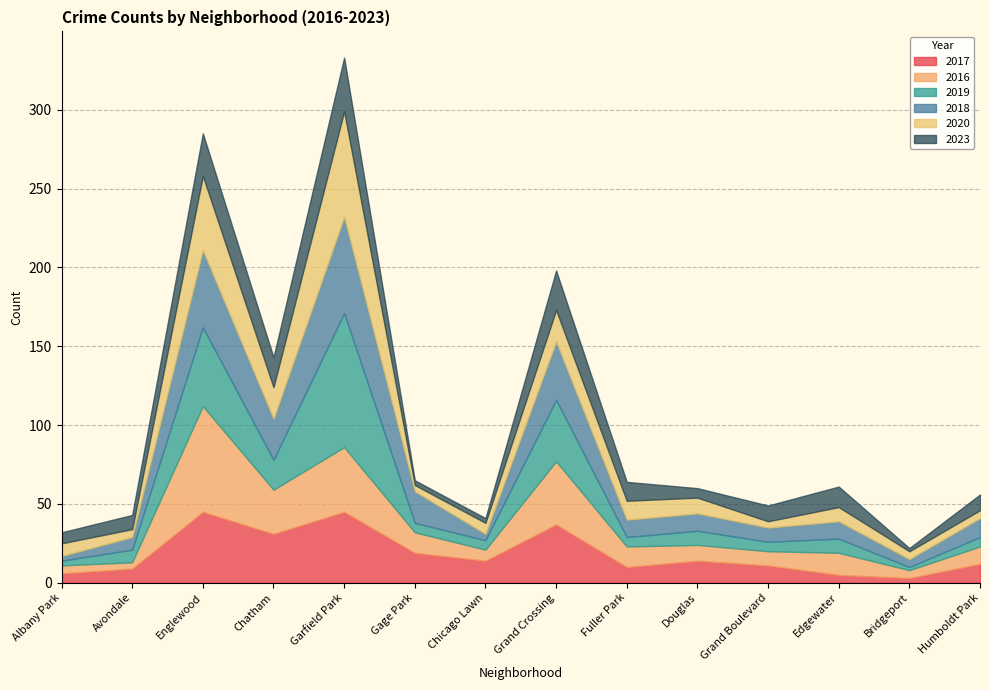

What position from the right is Englewood?

12